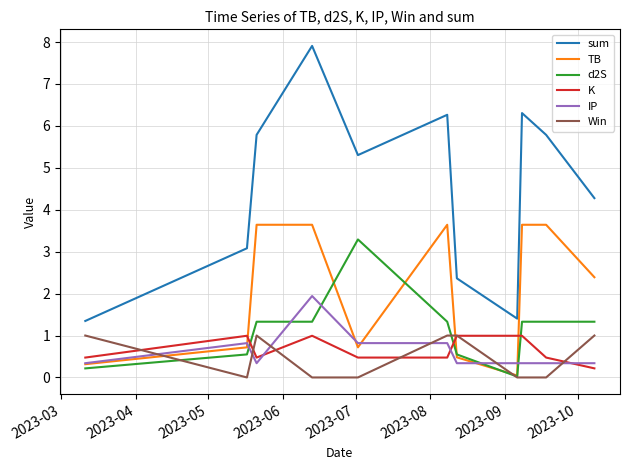

True or false: sum and d2S intersect in this chart.

False